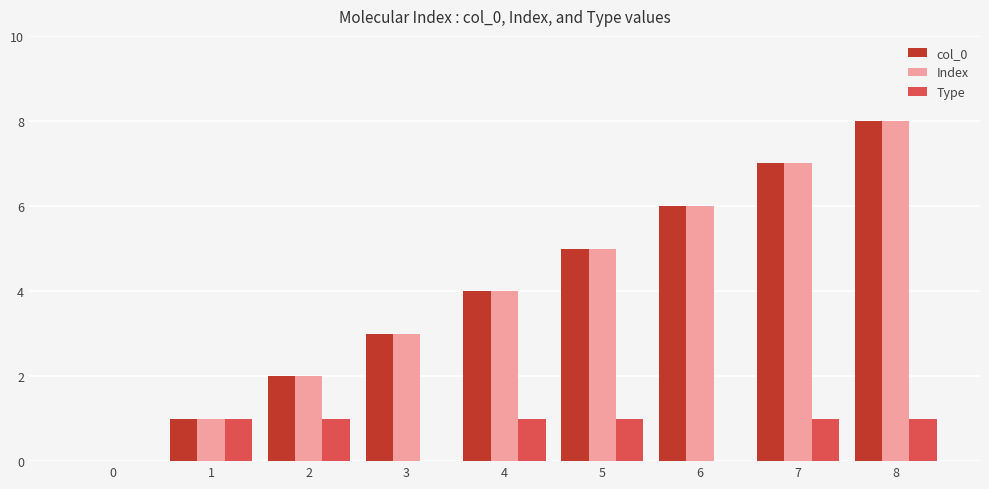

How many groups of bars are there?

9